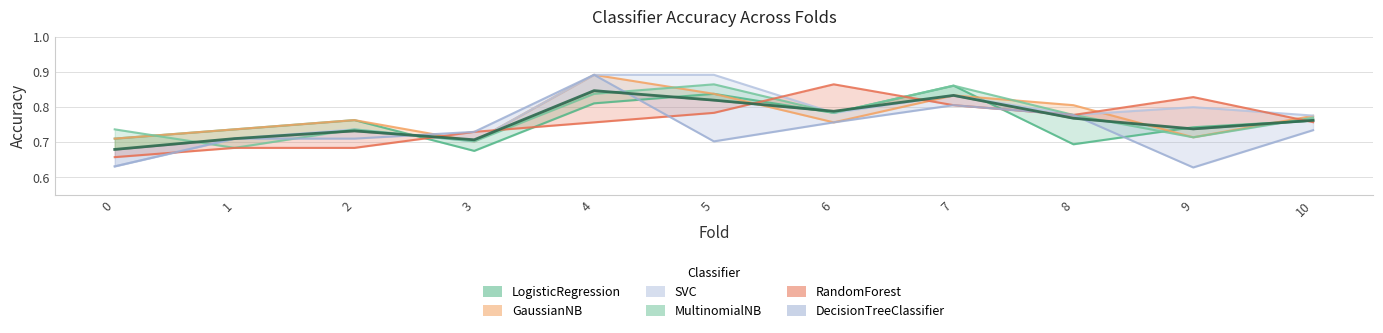

Reading right to left, transcribe all the data shown in this chart.

LogisticRegression: 10=0.8	9=0.7	8=0.7	7=0.9	6=0.8	5=0.8	4=0.8	3=0.7	2=0.8	1=0.7	0=0.7
GaussianNB: 10=0.8	9=0.7	8=0.8	7=0.8	6=0.8	5=0.8	4=0.9	3=0.7	2=0.8	1=0.7	0=0.7
SVC: 10=0.8	9=0.8	8=0.8	7=0.8	6=0.8	5=0.9	4=0.9	3=0.7	2=0.7	1=0.7	0=0.6
MultinomialNB: 10=0.8	9=0.7	8=0.8	7=0.9	6=0.8	5=0.9	4=0.8	3=0.7	2=0.7	1=0.7	0=0.7
RandomForest: 10=0.8	9=0.8	8=0.8	7=0.8	6=0.9	5=0.8	4=0.8	3=0.7	2=0.7	1=0.7	0=0.7
DecisionTreeClassifier: 10=0.7	9=0.6	8=0.8	7=0.8	6=0.8	5=0.7	4=0.9	3=0.7	2=0.7	1=0.7	0=0.6